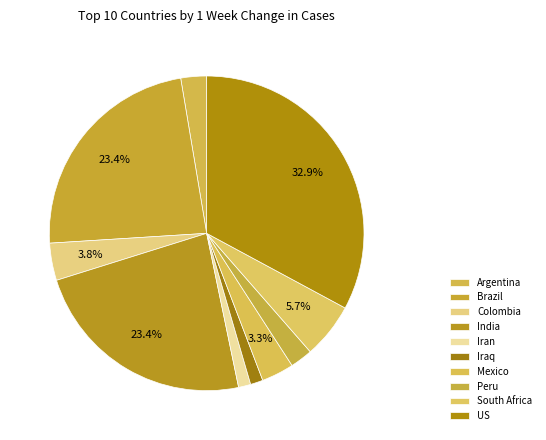

Is there any slice that represents more than half of the pie?

No